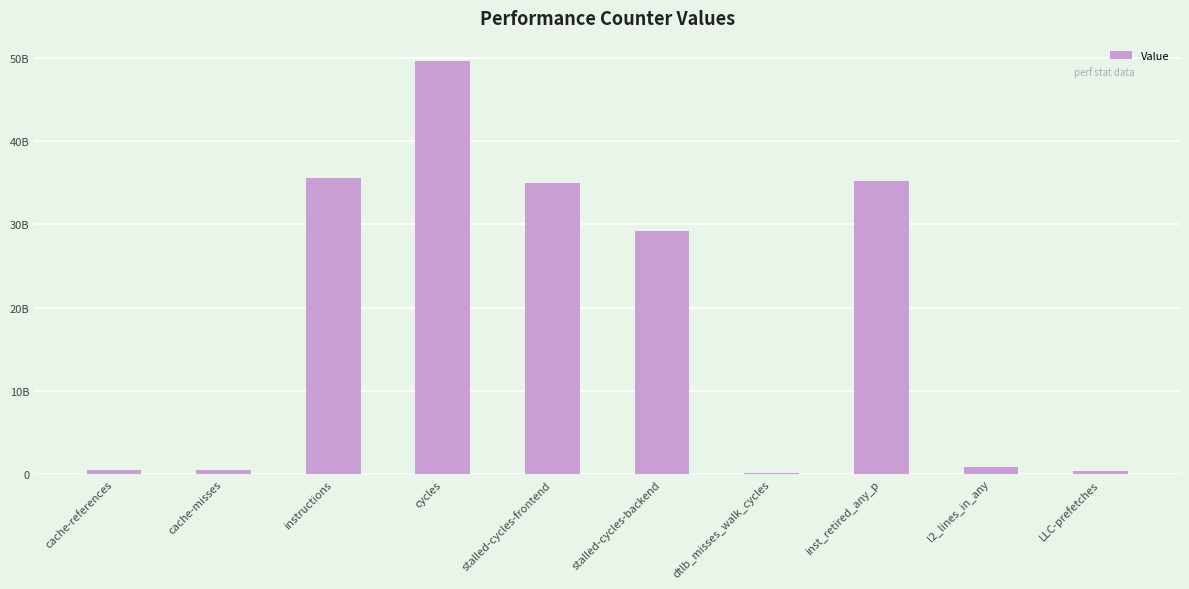

Read the value at l2_lines_in_any, to the nearest 50.

881519100